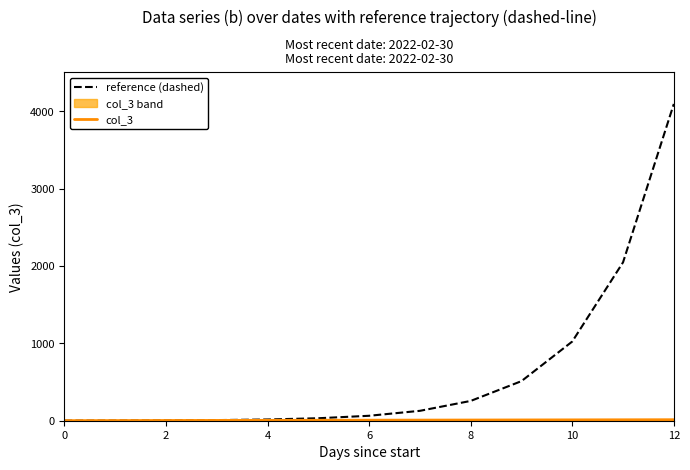

List the series in order of their overall mean, lowest first.

col_3, reference (dashed)